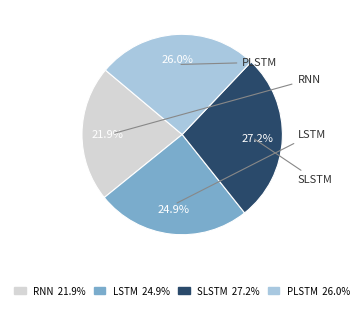

Is there any slice that represents more than half of the pie?

No